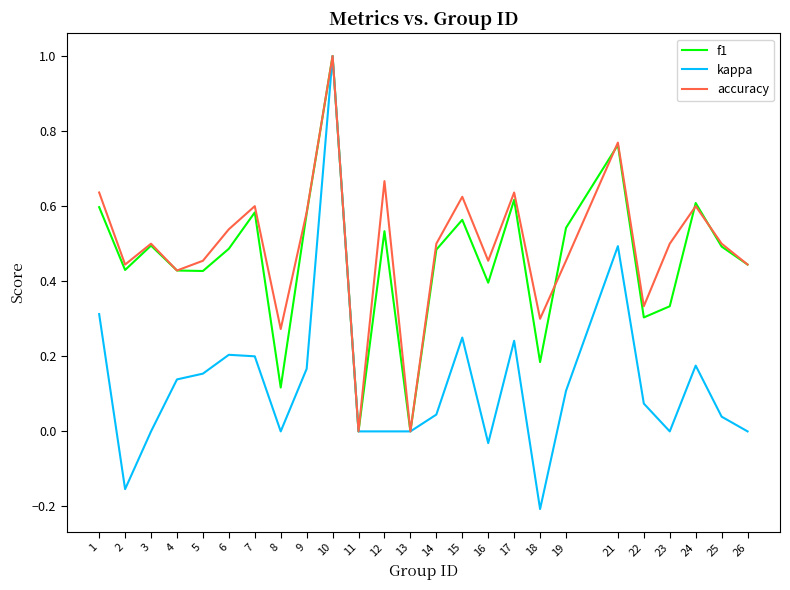

Does the chart display data point markers on the line(s)?

No